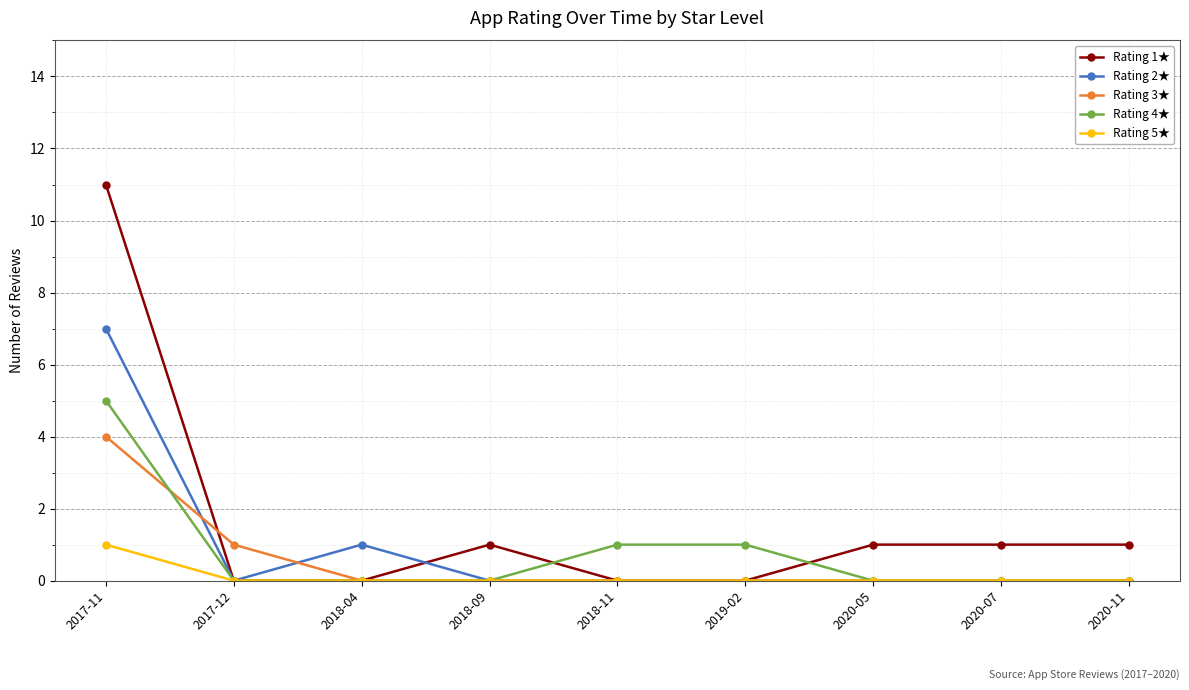

Is it true that Rating 2★ equals -4 at 2020-11?

False